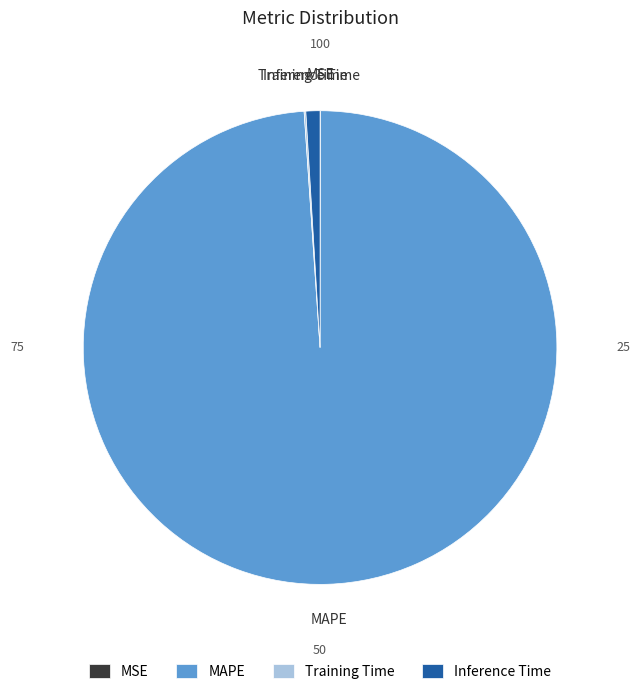

Combined, do Inference Time and MAPE account for over 50%?

Yes